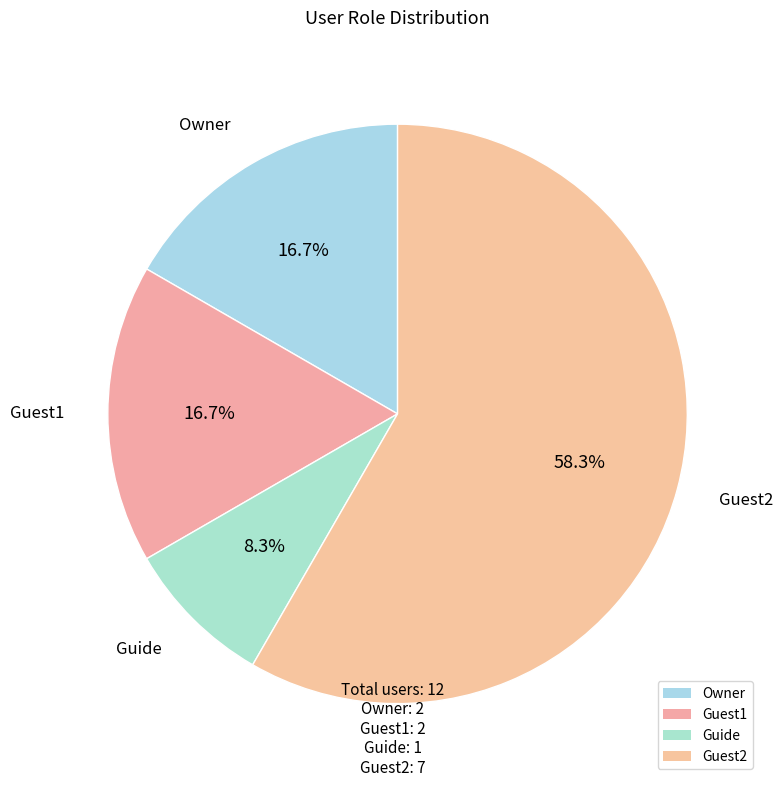

Combined, do Guest2 and Guide account for over 50%?

Yes